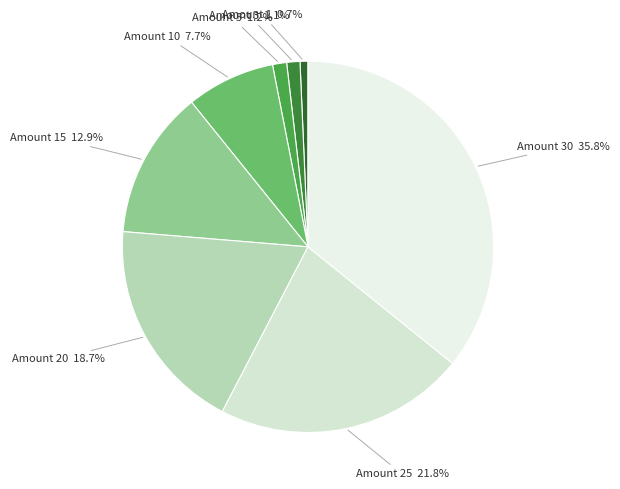

Which category has the biggest portion of the pie?

Amount 30